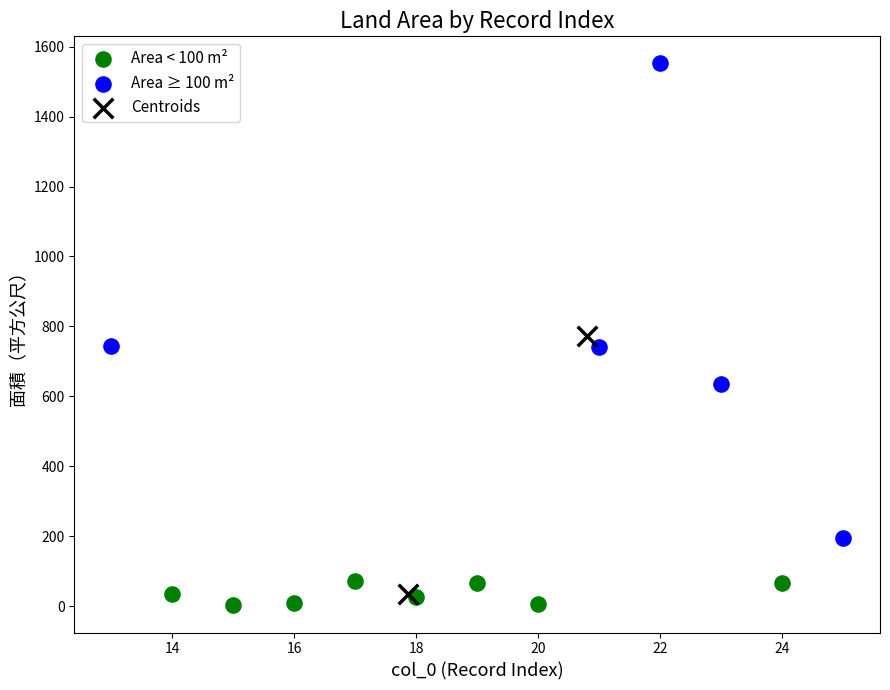

Which series has the widest spread of Y values?

Area ≥ 100 m²